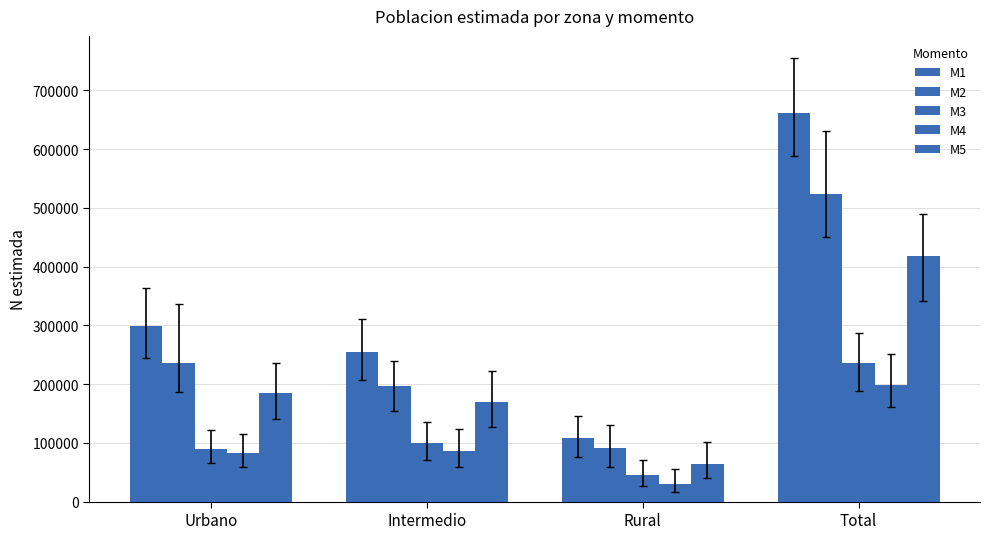

The value of M2 at Intermedio is 197130. True or false?

True